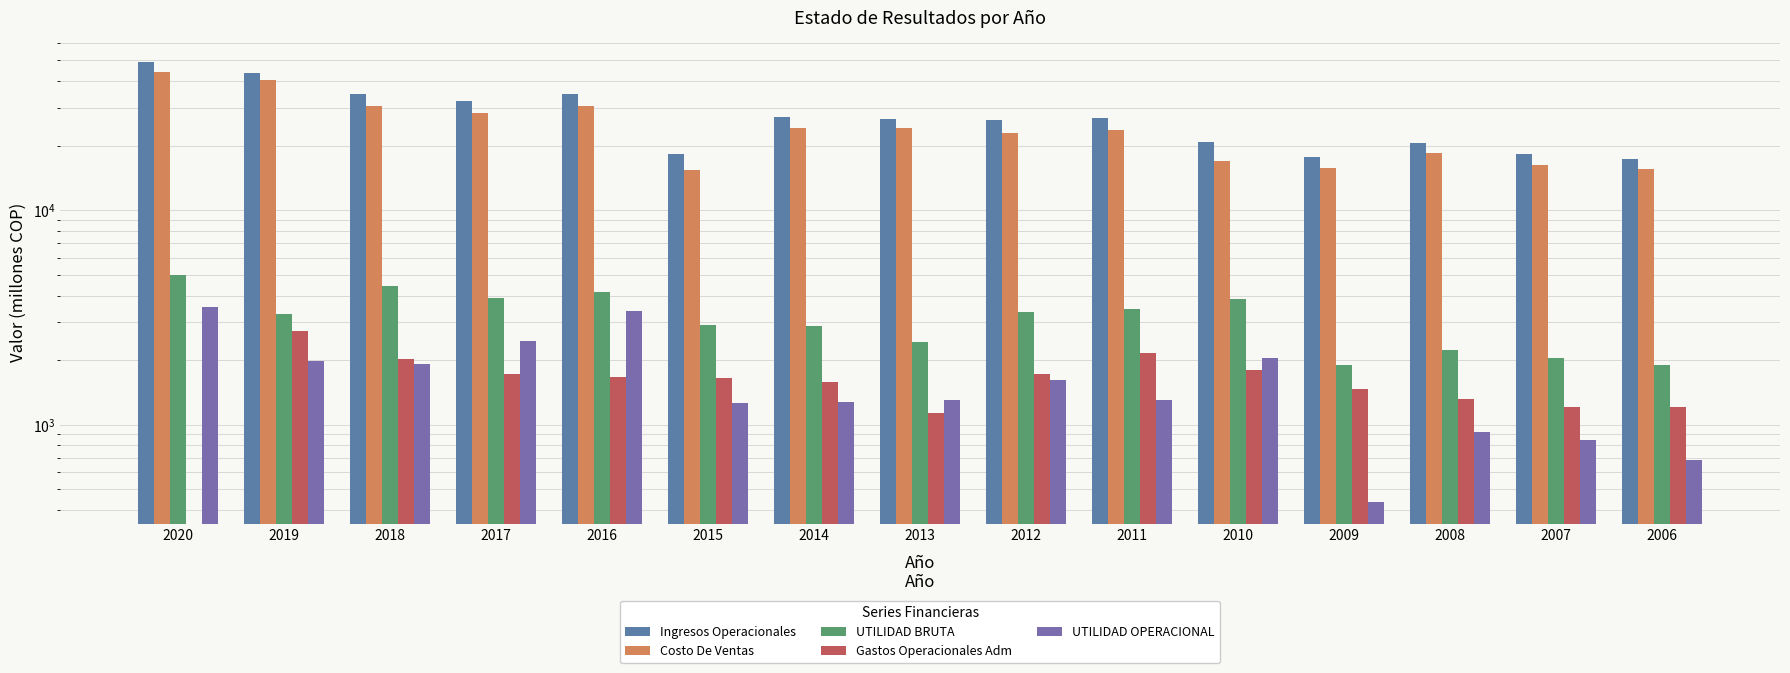

What is the value of the UTILIDAD OPERACIONAL bar at the 9th from the left?

1619.2